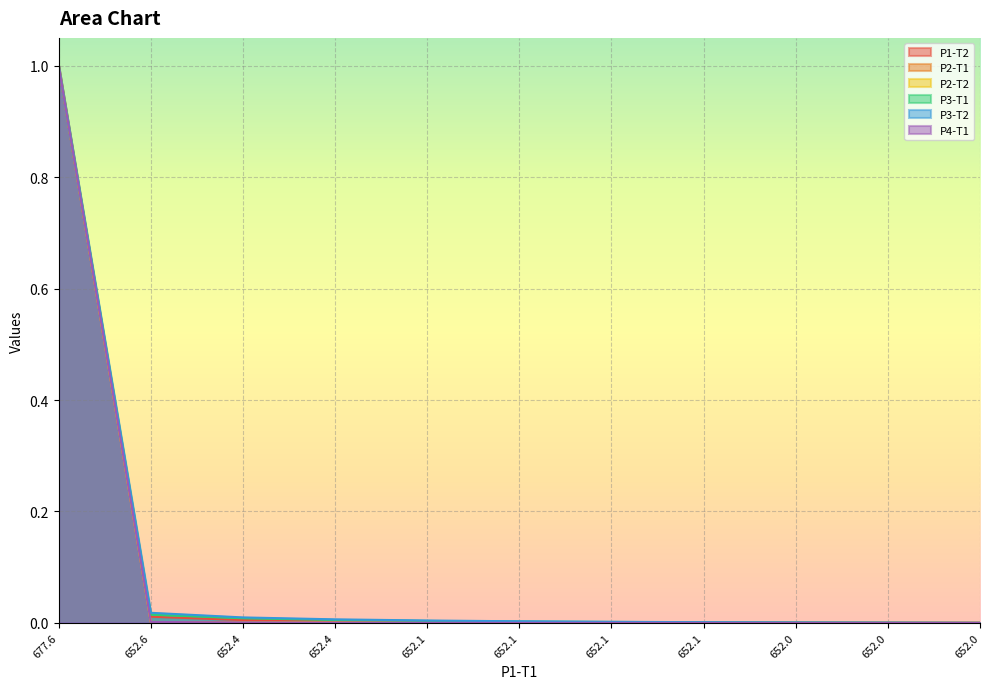

How many lines are shown in the chart?

6